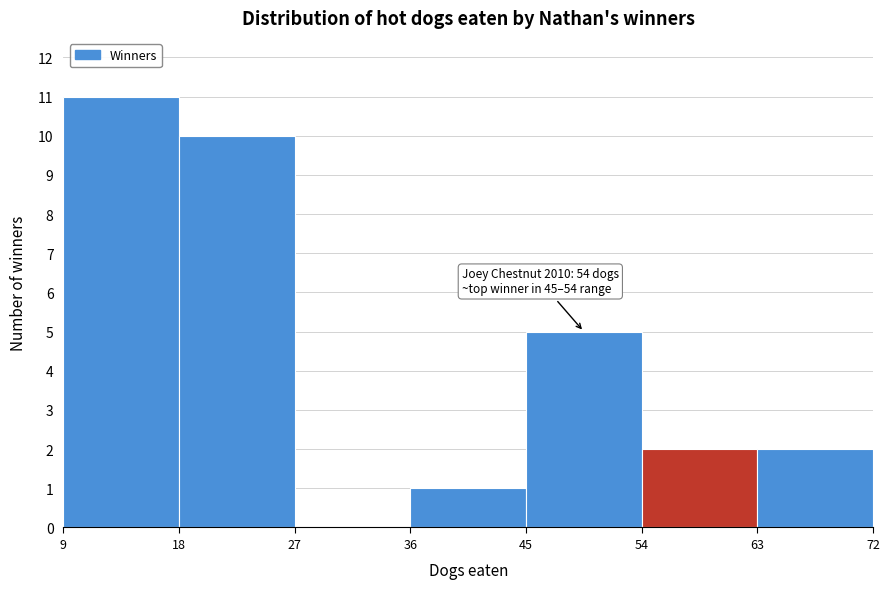

Which range on the x-axis has the tallest bar?

9 to 18